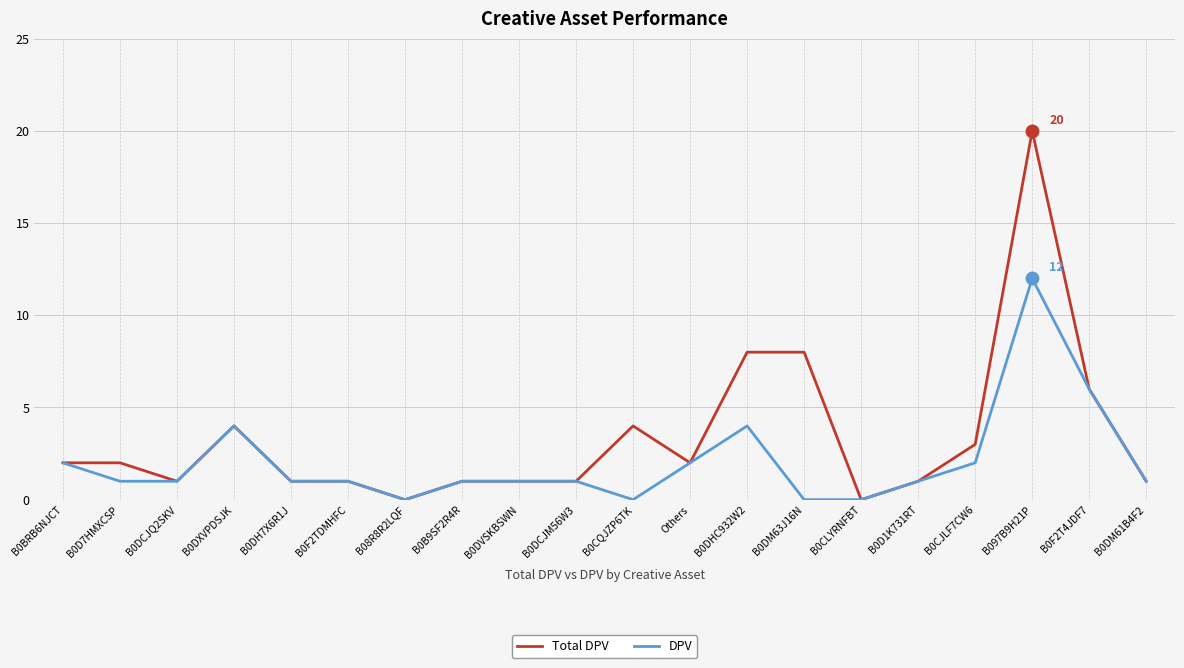

Is the value of DPV at B0B9SF2R4R greater than the value of Total DPV at B0DM63J16N?

No